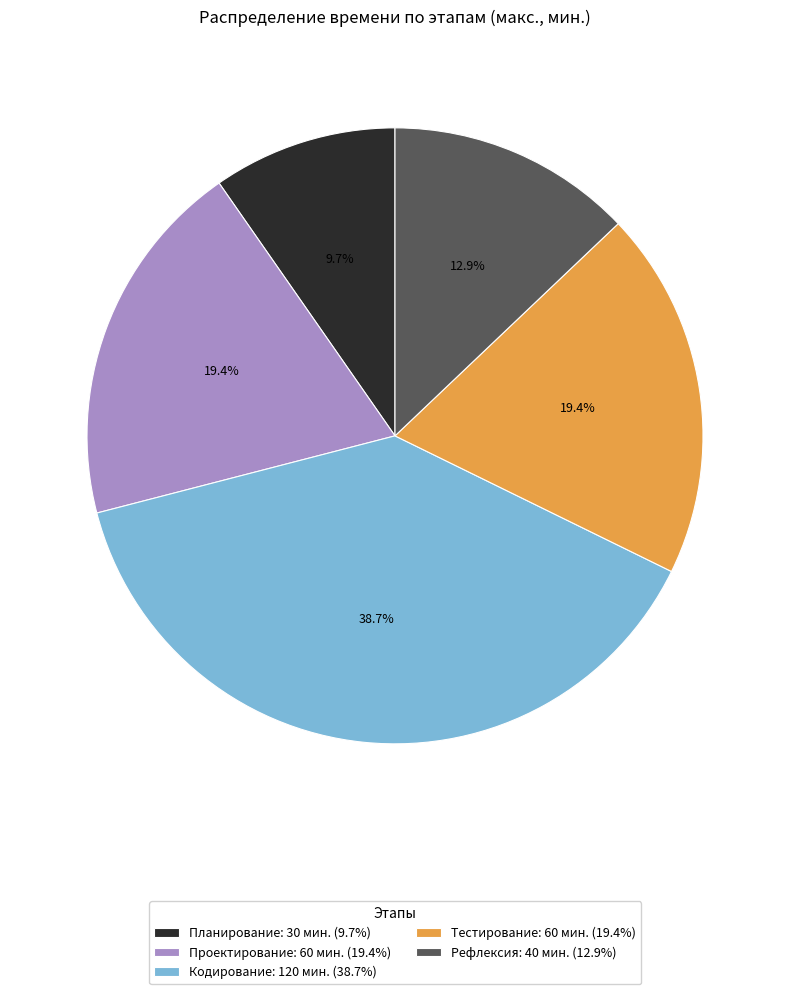

Which category has the biggest portion of the pie?

Кодирование